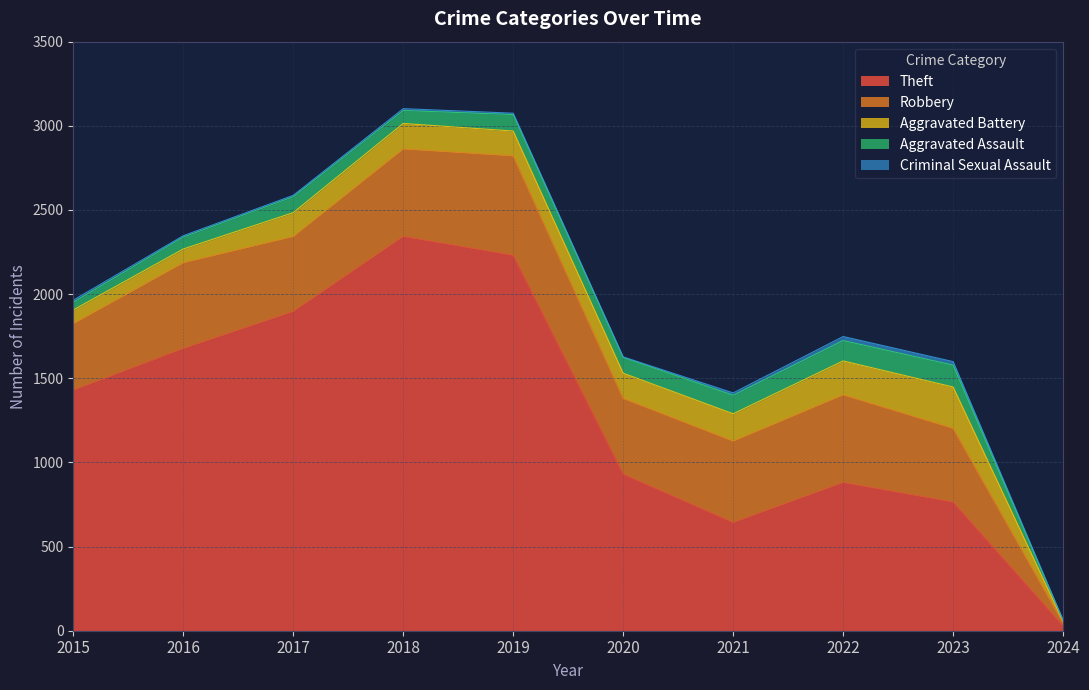

True or false: Robbery has a value of 314 at 2018.

False